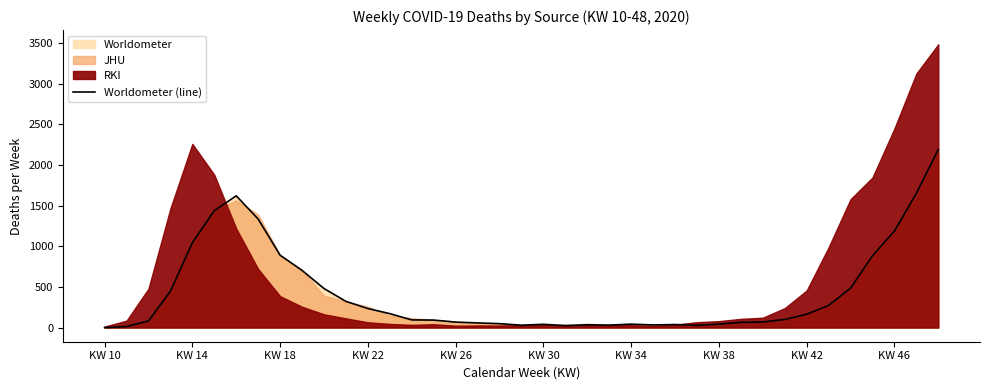

True or false: the data shows 171 at 31.

False